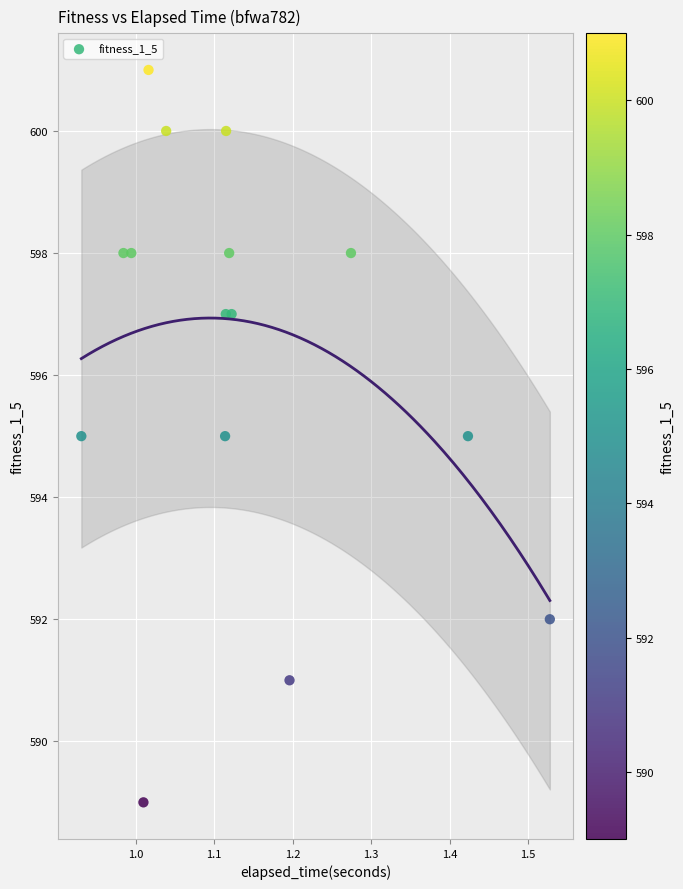

What is the range of Y values (max minus min)?

12